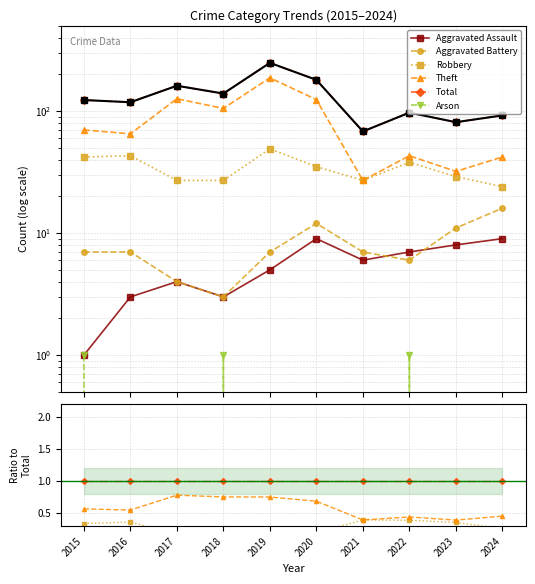

True or false: Robbery and Total cross at least once.

False